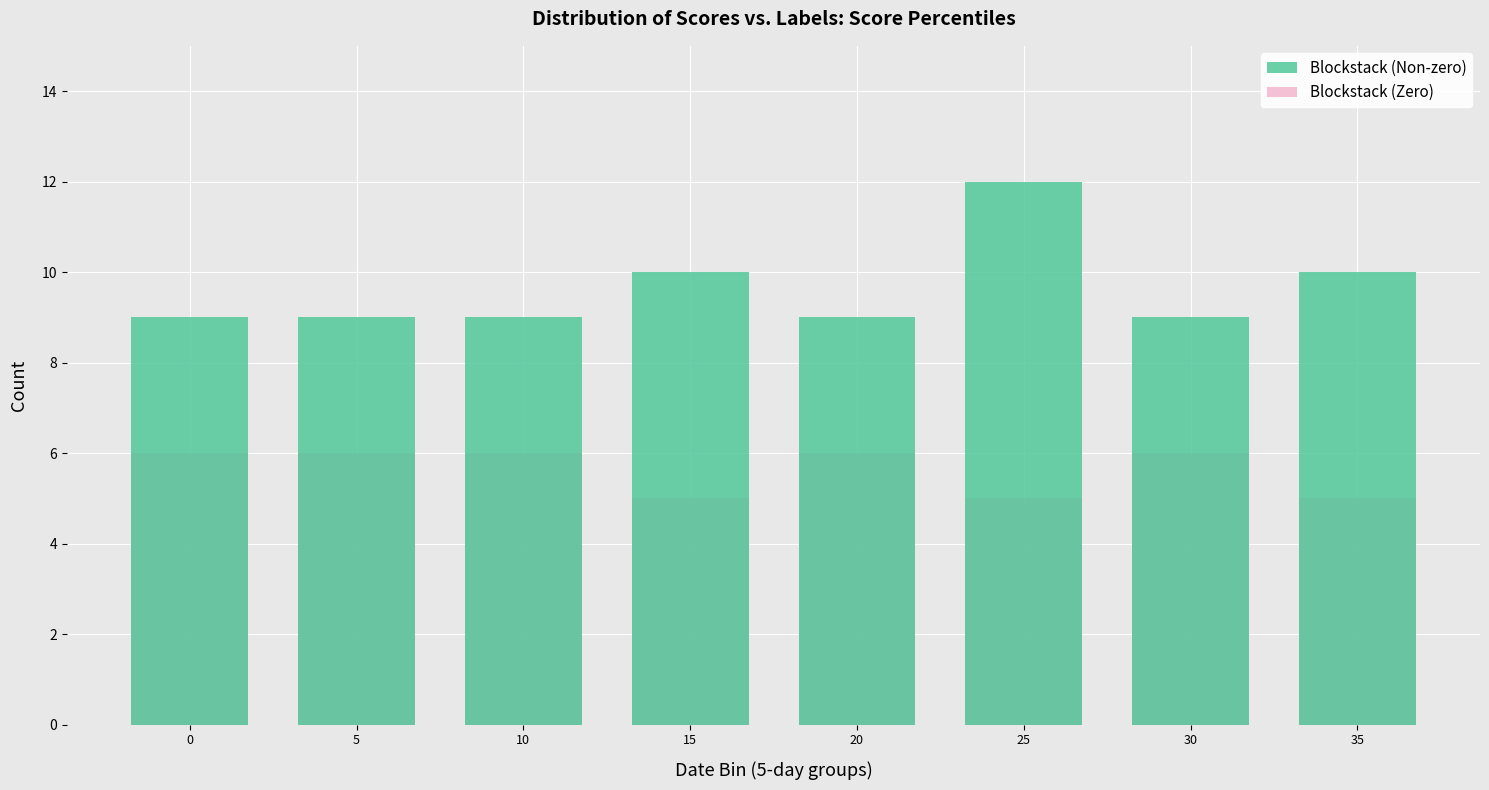

What is the highest value of the Blockstack (Zero) series?

6